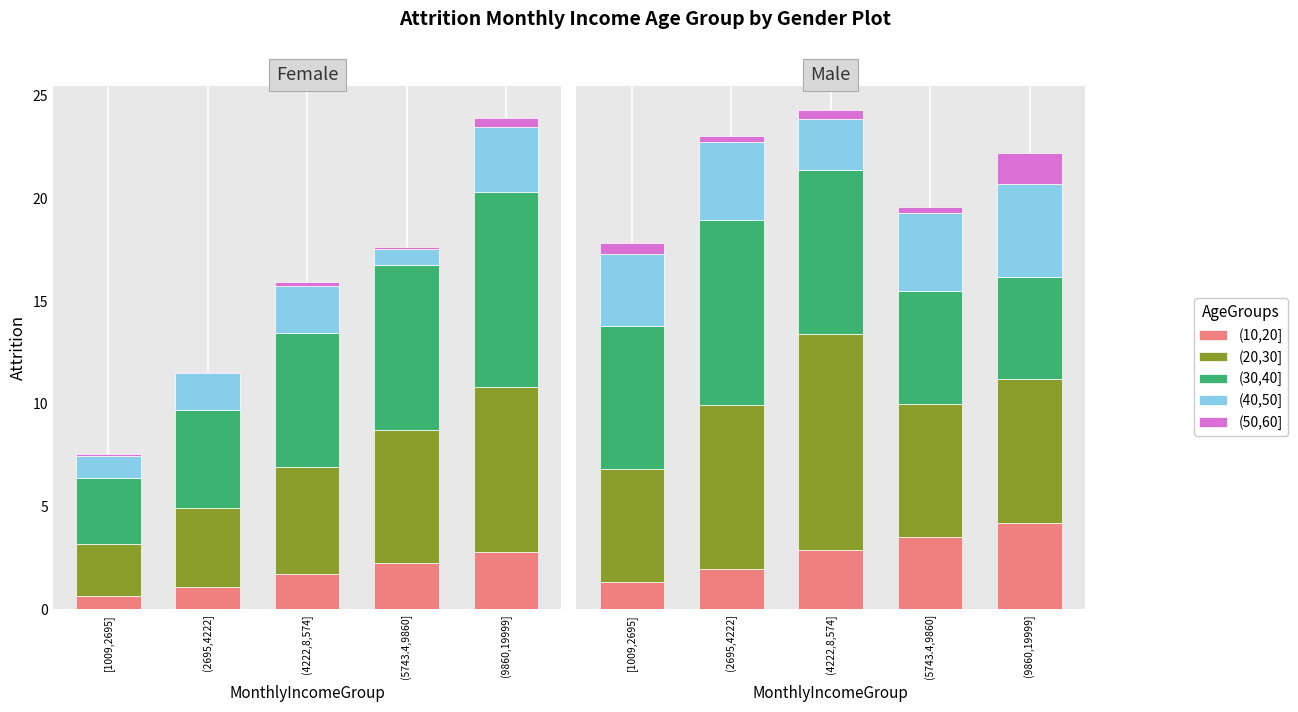

True or false: (10,20] has a value of 1.4 at (4222,8,574].

False